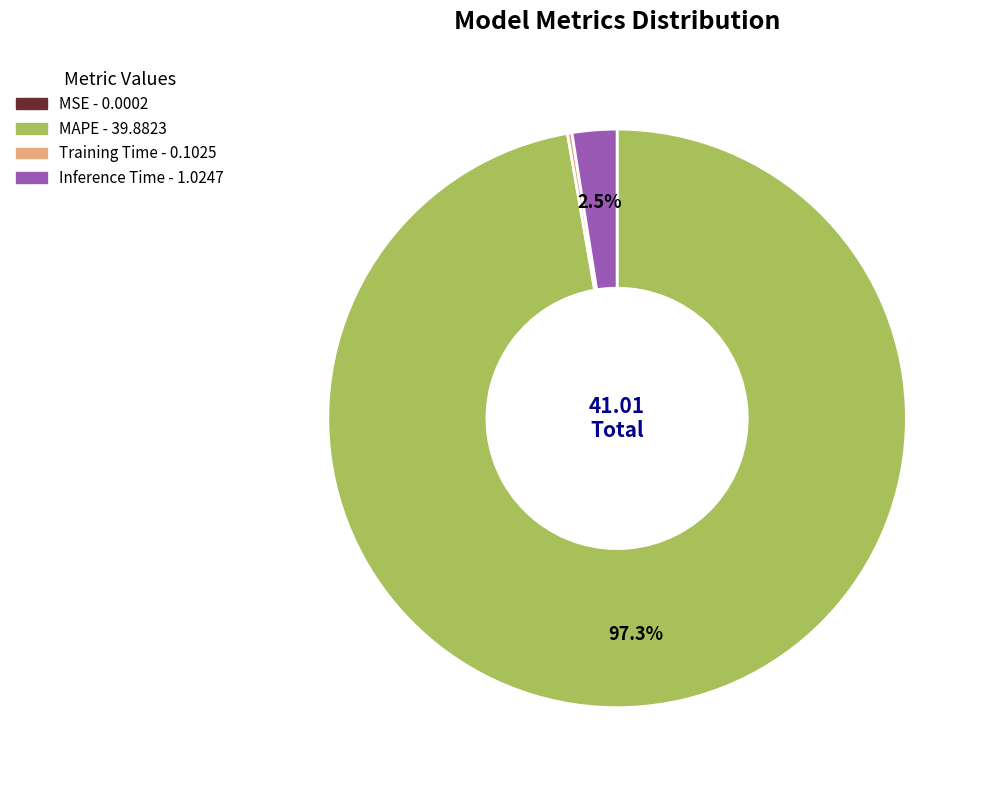

Which category accounts for the majority?

MAPE